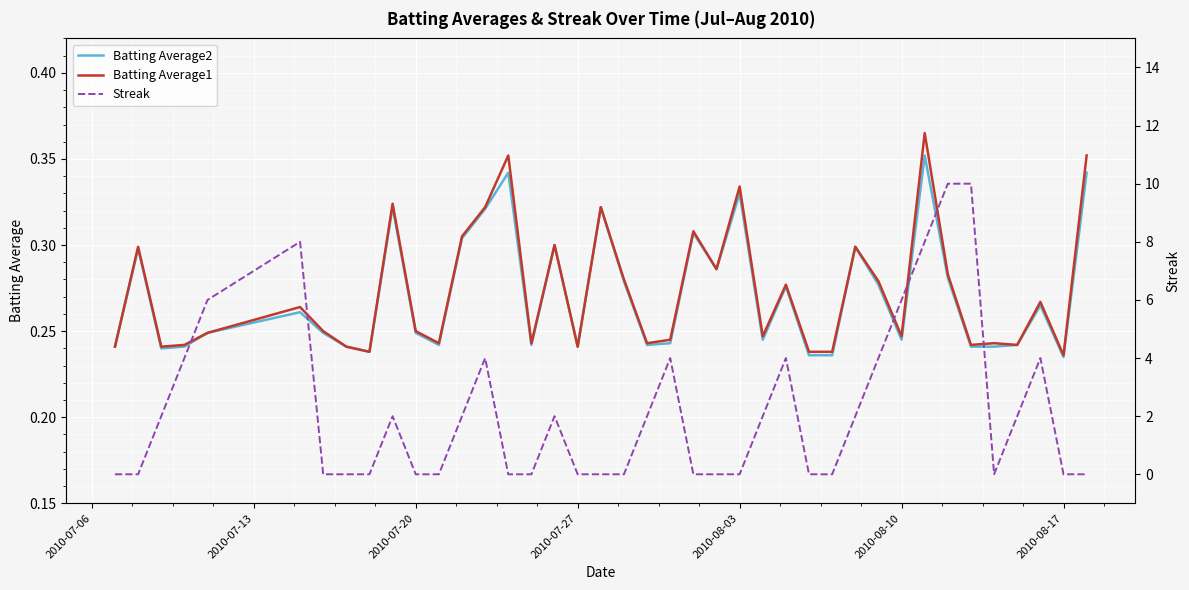

Is it true that Batting Average2 equals 0.1 at 2010-08-10?

False